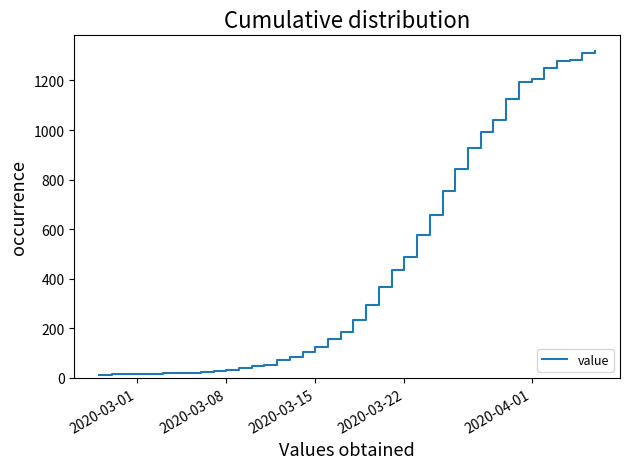

What is the greatest value displayed?

1317